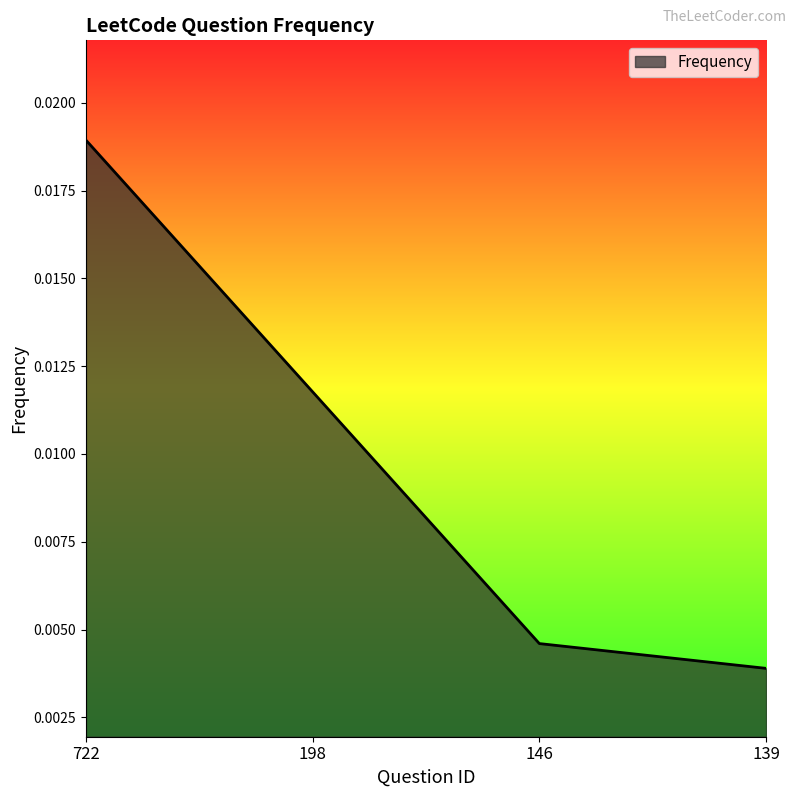

Between 722 and 146, which is larger?

722